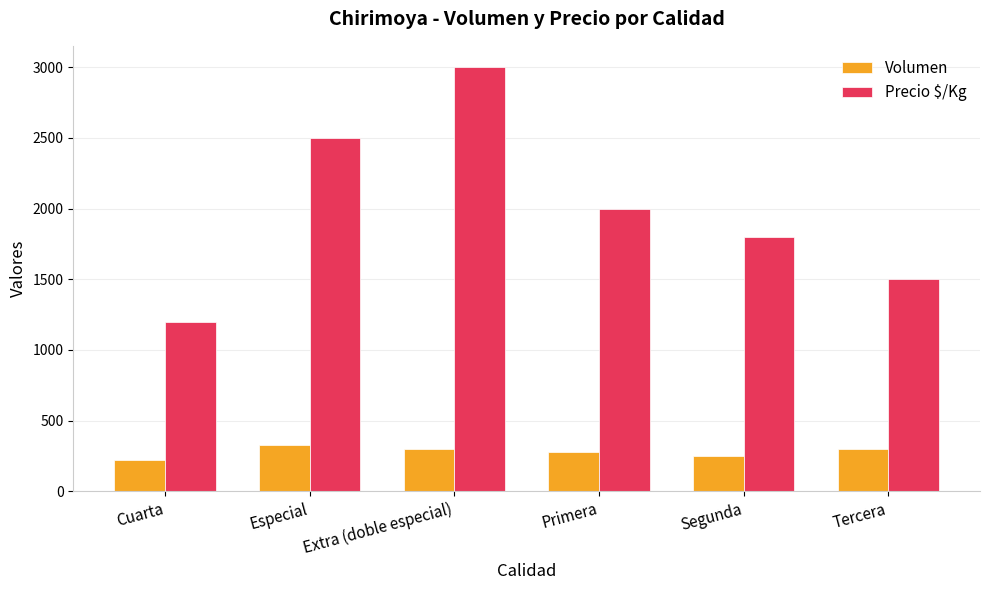

The Volumen series shows 562 at Especial. True or false?

False